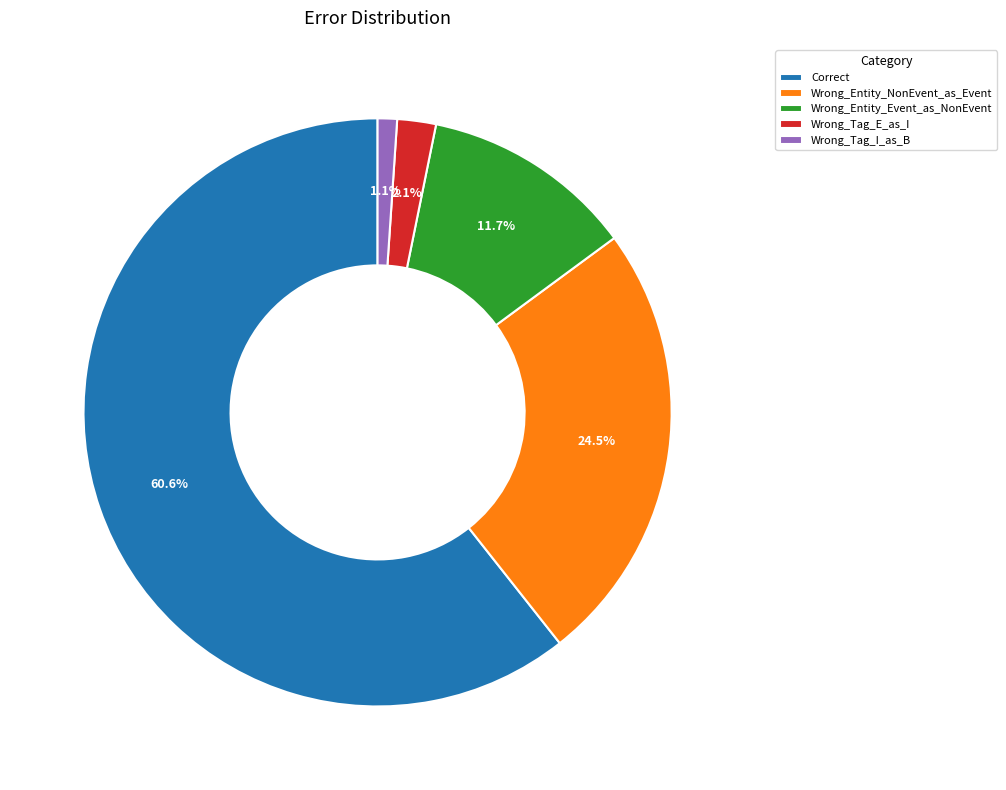

What percentage is the Wrong_Tag_E_as_I slice, to the nearest percent?

2%